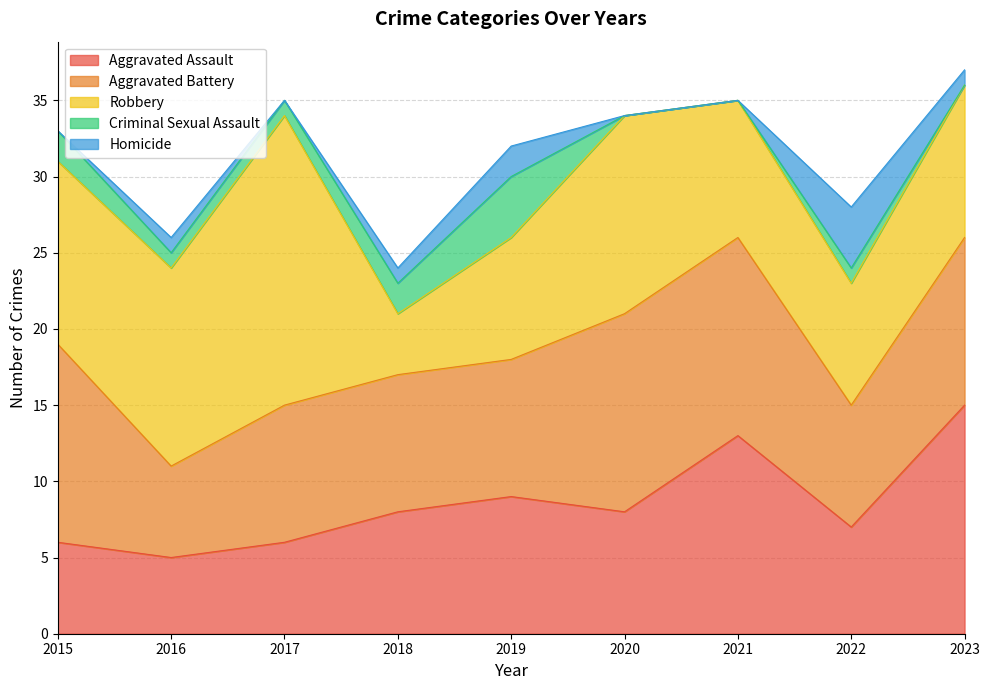

What is the approximate value of Homicide at 2023?

1